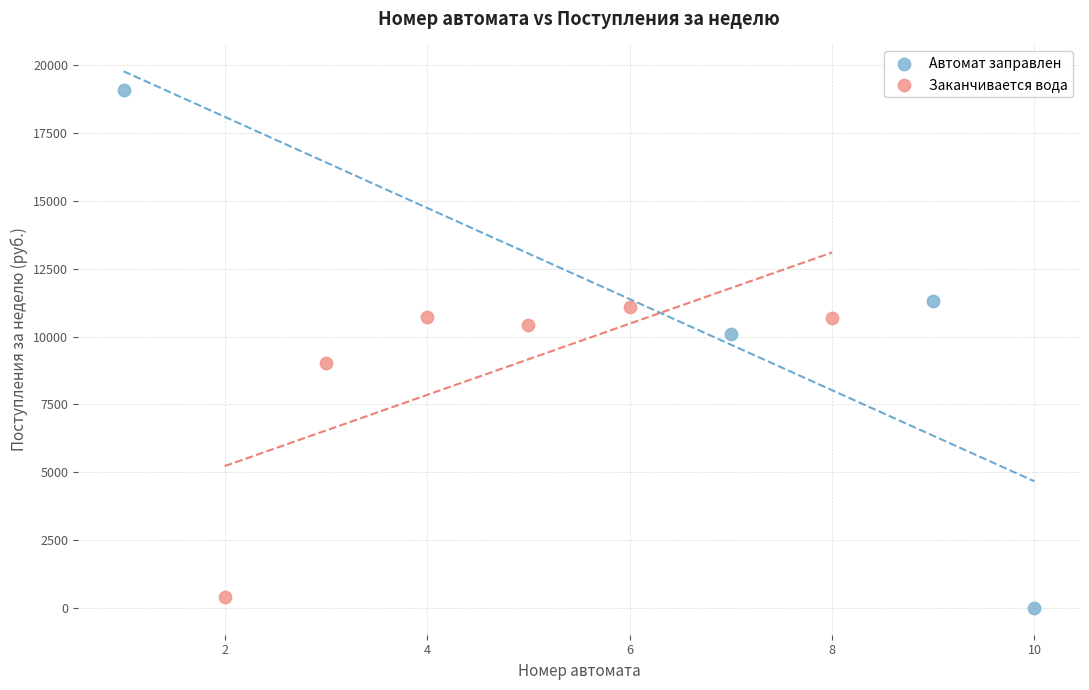

Which series contains the highest Y value?

Автомат заправлен